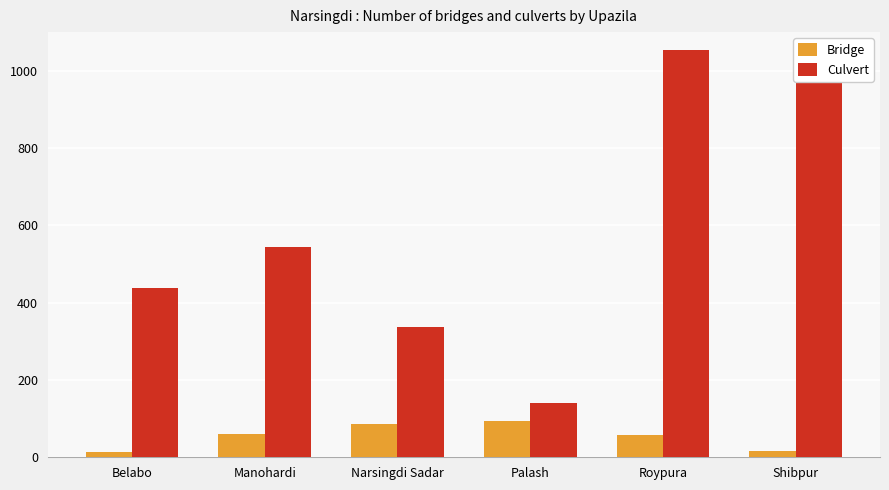

Read the Bridge value at Roypura, to the nearest 5.

60